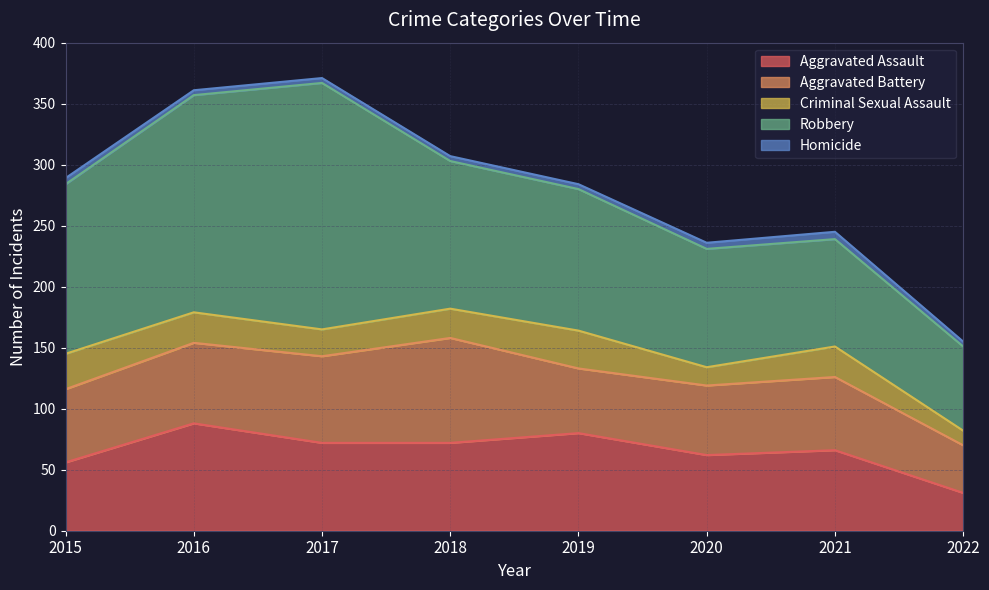

What is the value of the Homicide point at the 3rd from the left?

4